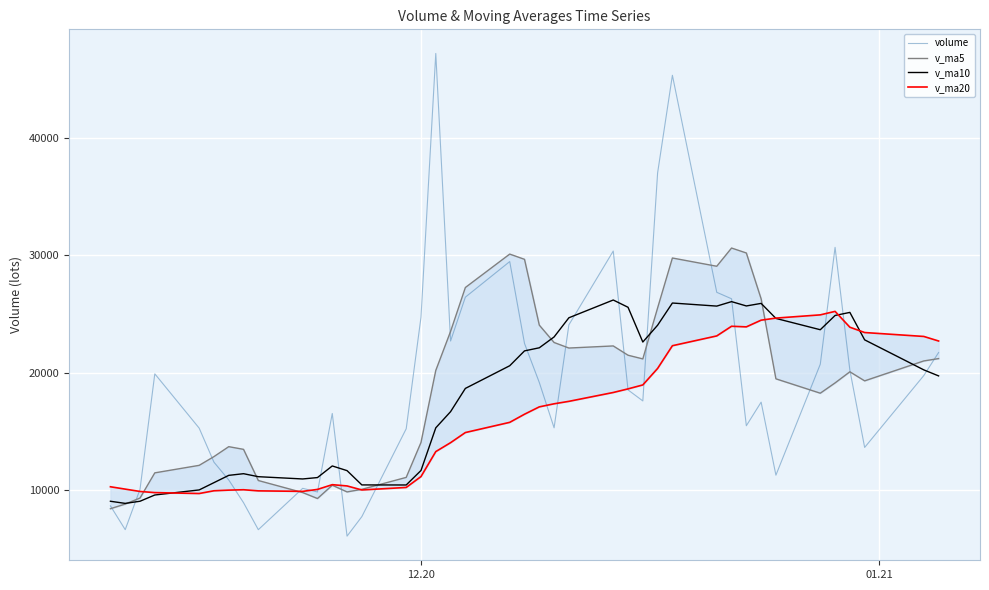

How many lines are shown in the chart?

4